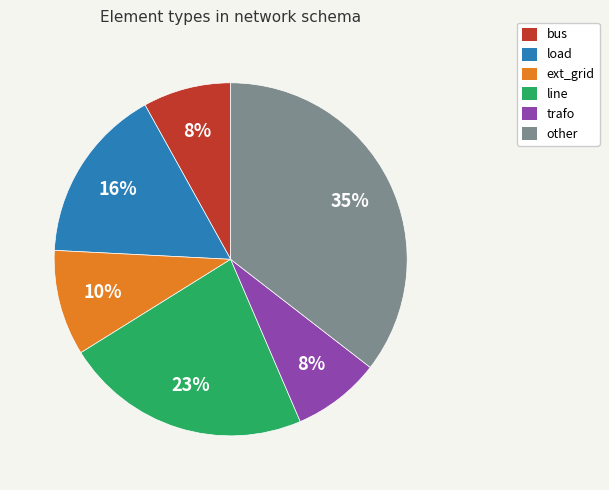

Is the sum of load and other greater than half?

Yes